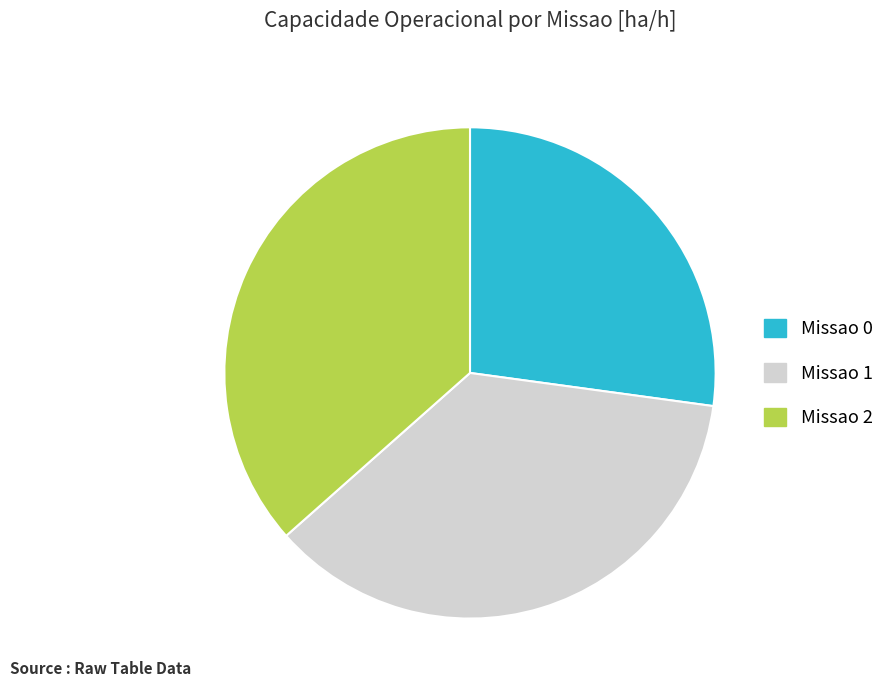

How many slices are in this pie chart?

3